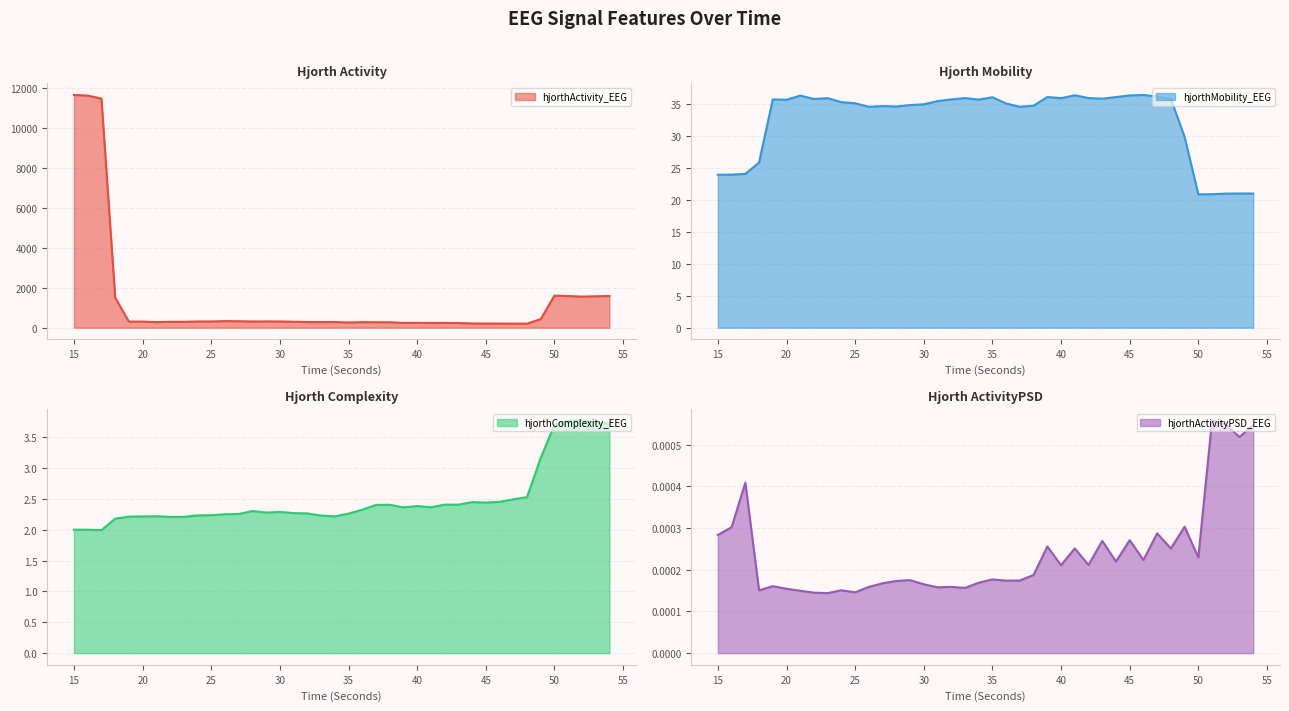

What is the highest value of the hjorthActivity_EEG series?

11669.0